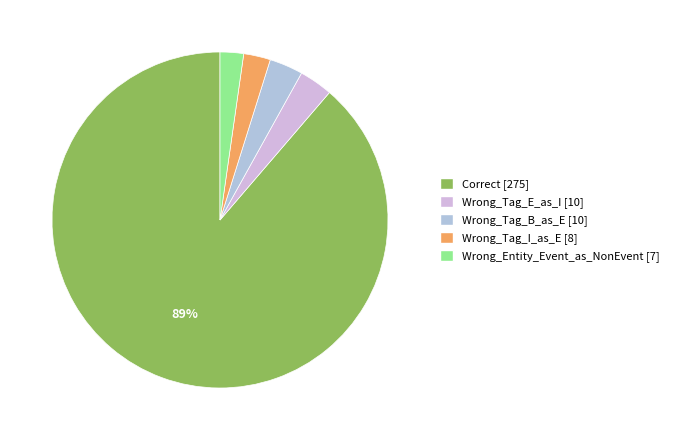

Approximately how many times larger is the value at Wrong_Tag_I_as_E compared to Wrong_Tag_B_as_E?

0.8